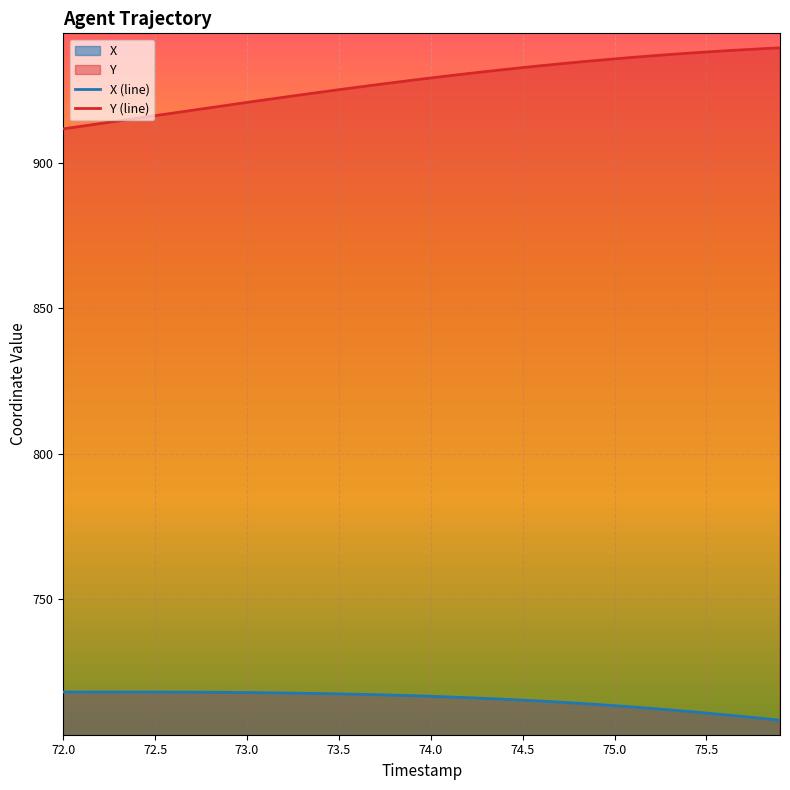

What is the maximum value for X?

717.8